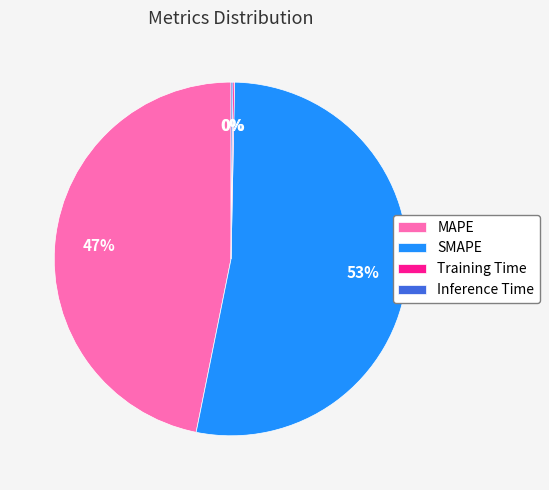

Which category has the biggest portion of the pie?

SMAPE